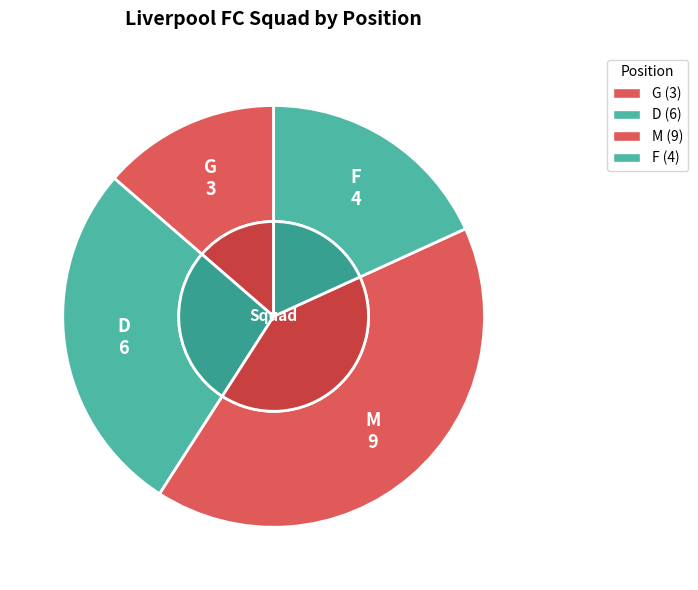

The F slice represents 28% of the pie. True or false?

False